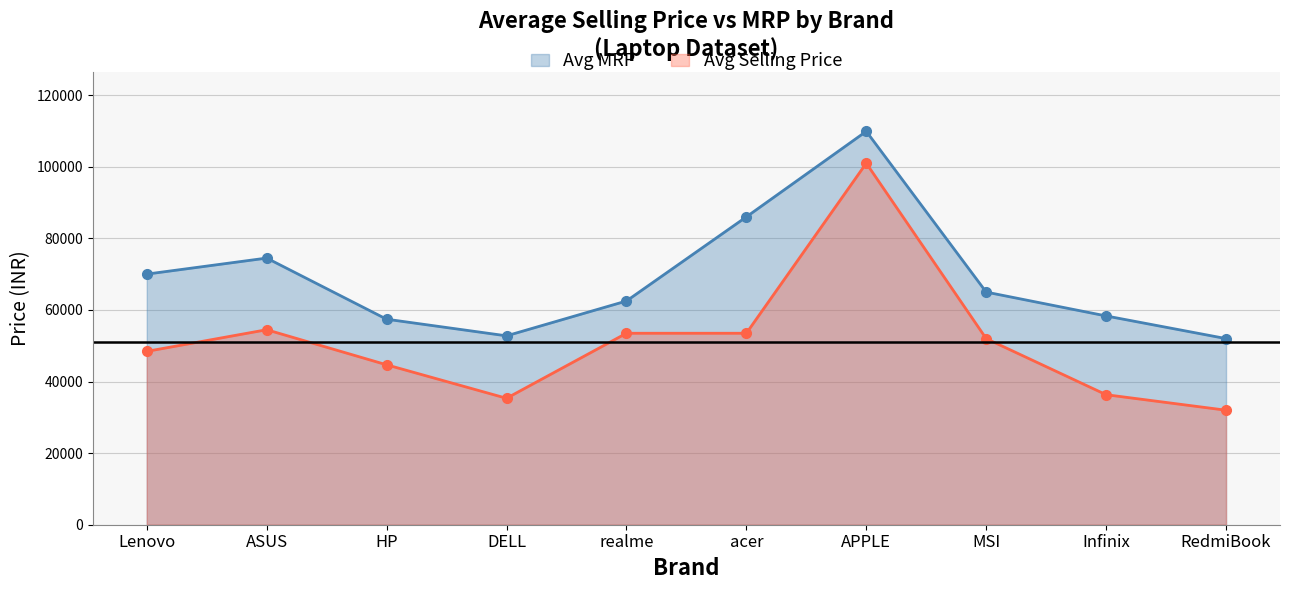

True or false: Avg MRP has more than 2 interior local peaks.

False